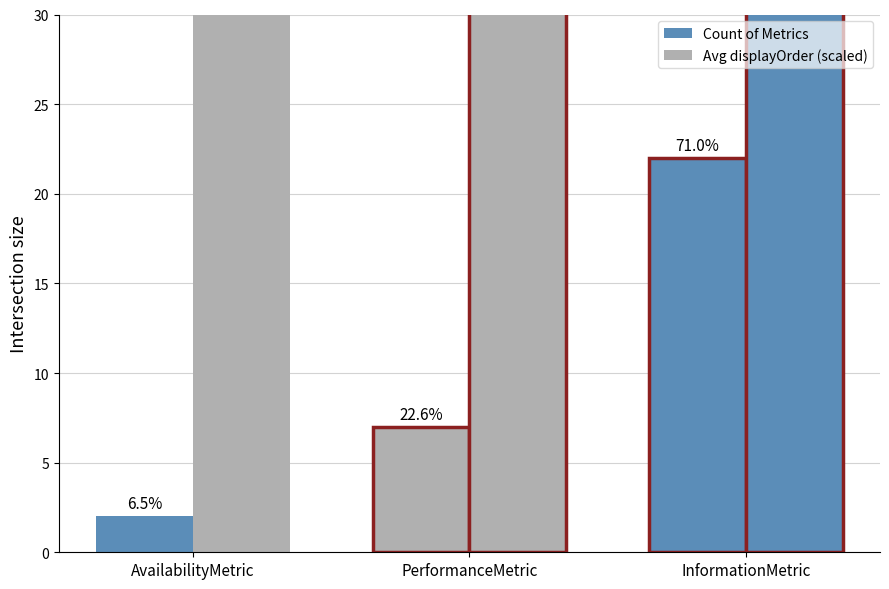

Reading left to right, list all the values displayed in this chart.

Count of Metrics: 2.0	7.0	22.0
Avg displayOrder (scaled): 1053.4	800.5	1103.9